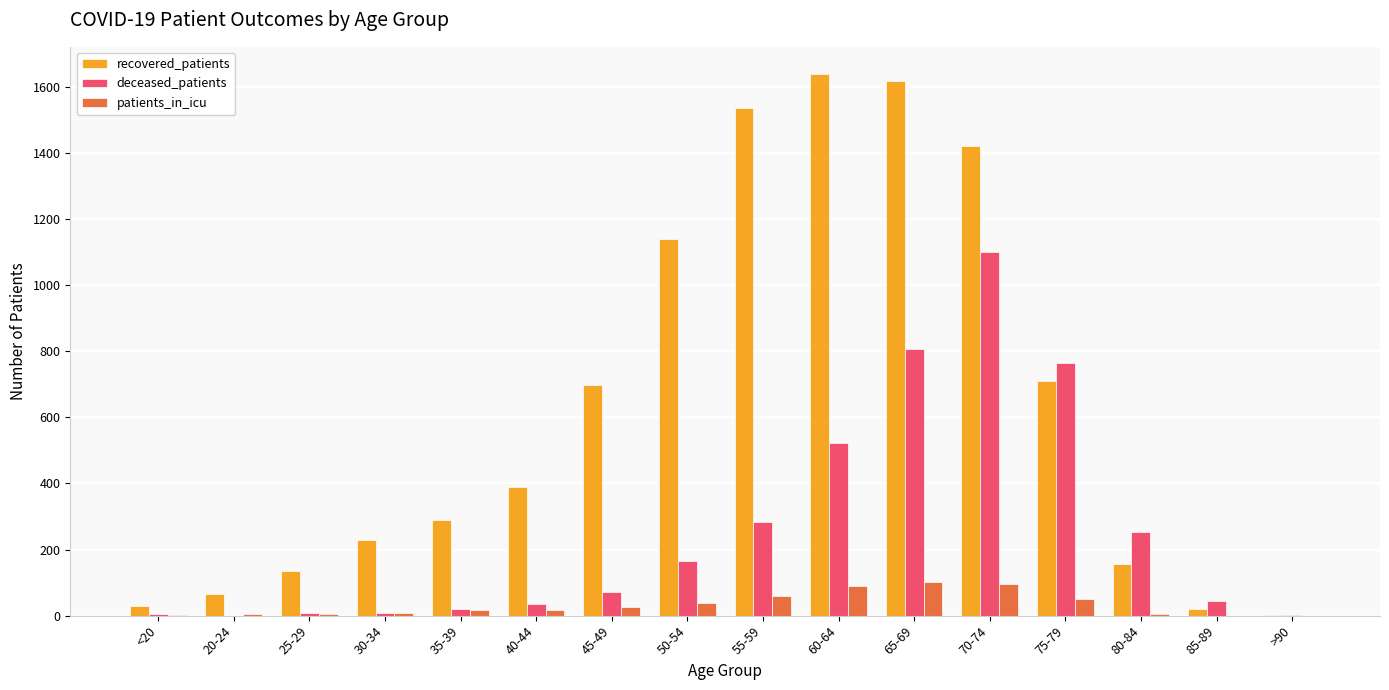

What is the sum of all recovered_patients values?

10077